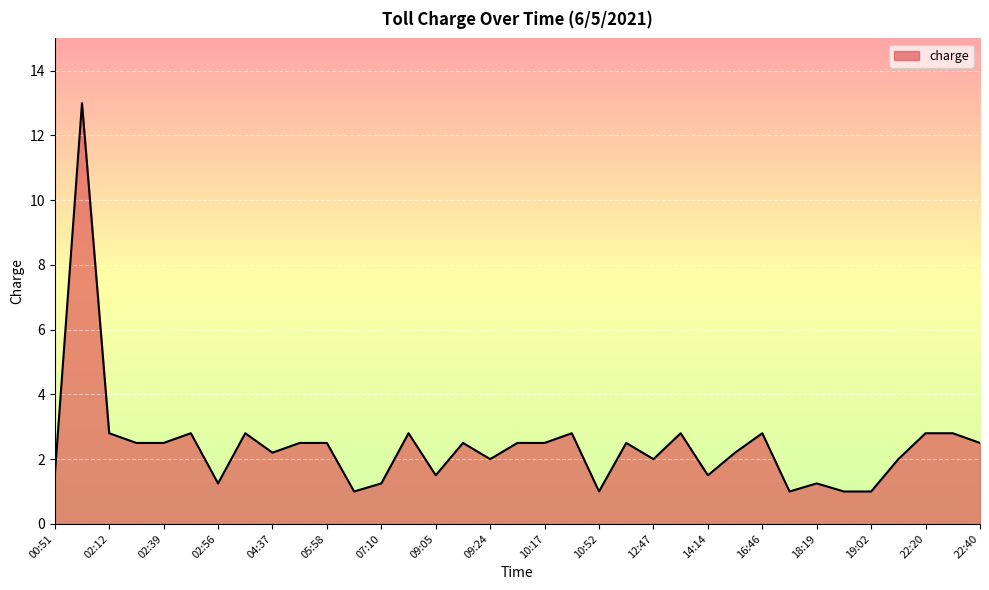

What is the maximum value shown in the chart?

13.0